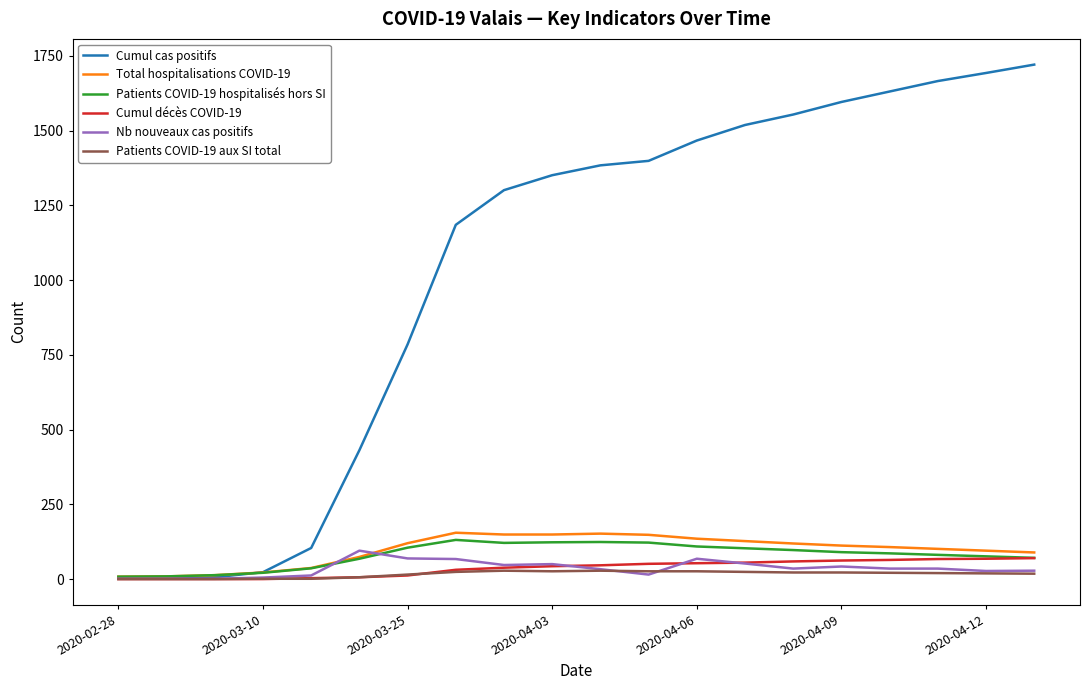

How many lines are shown in the chart?

6